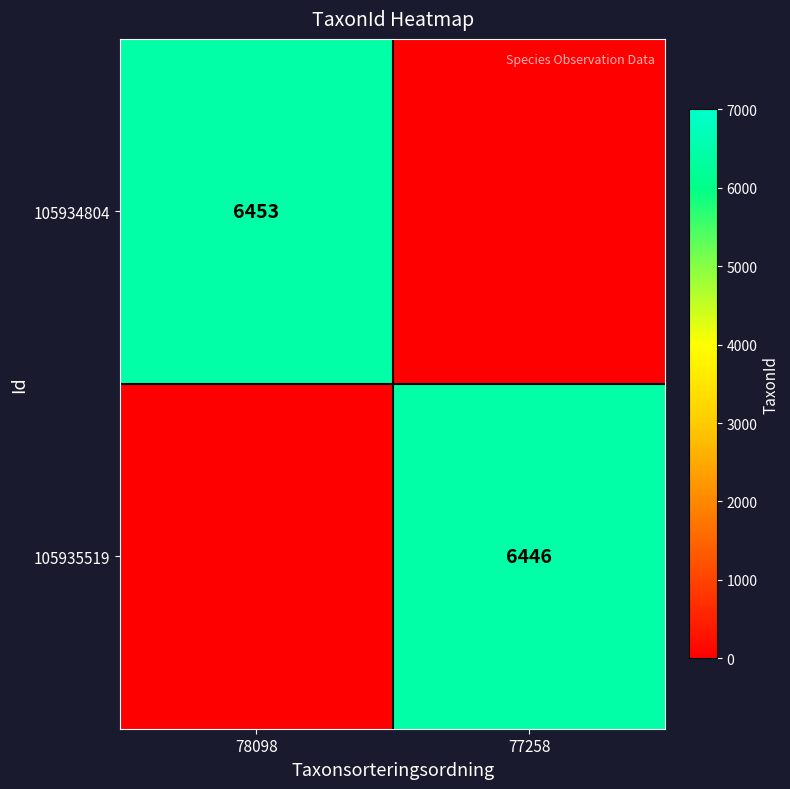

True or false: 105935519 has a value of 11601 at 77258.

False